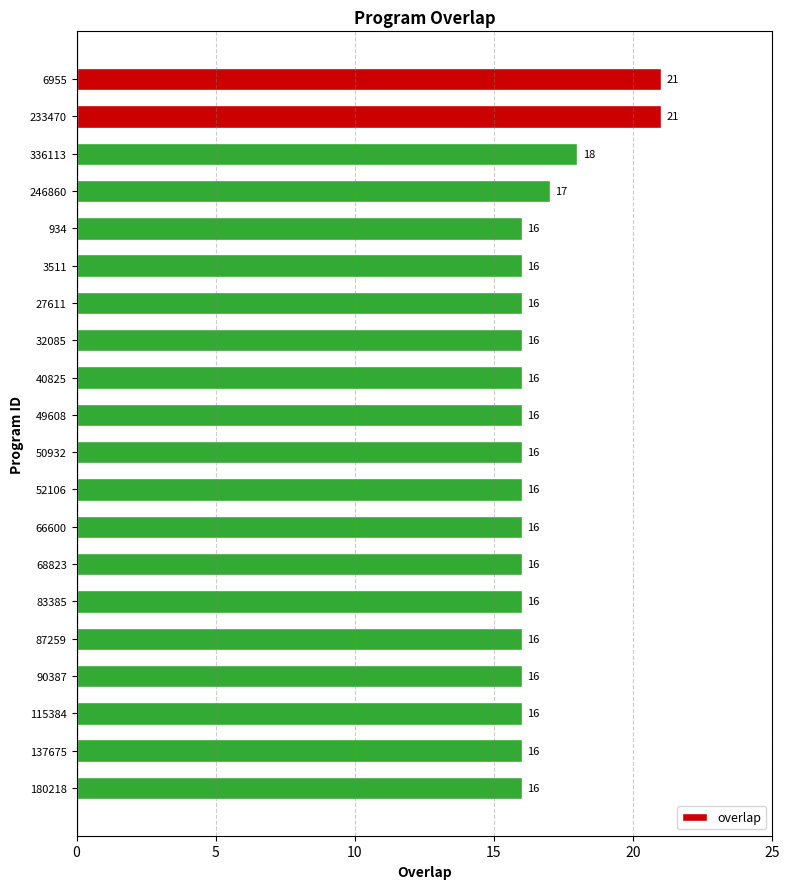

What is the greatest value displayed?

21